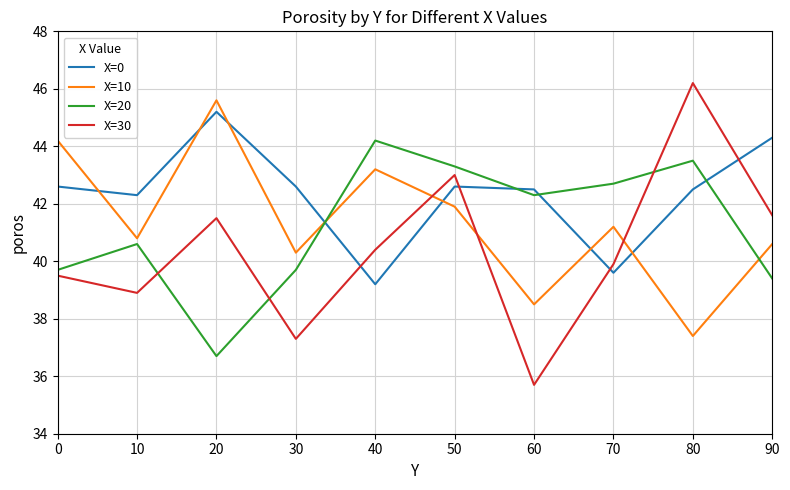

Which series changed the most between 50 and 70?

X=30